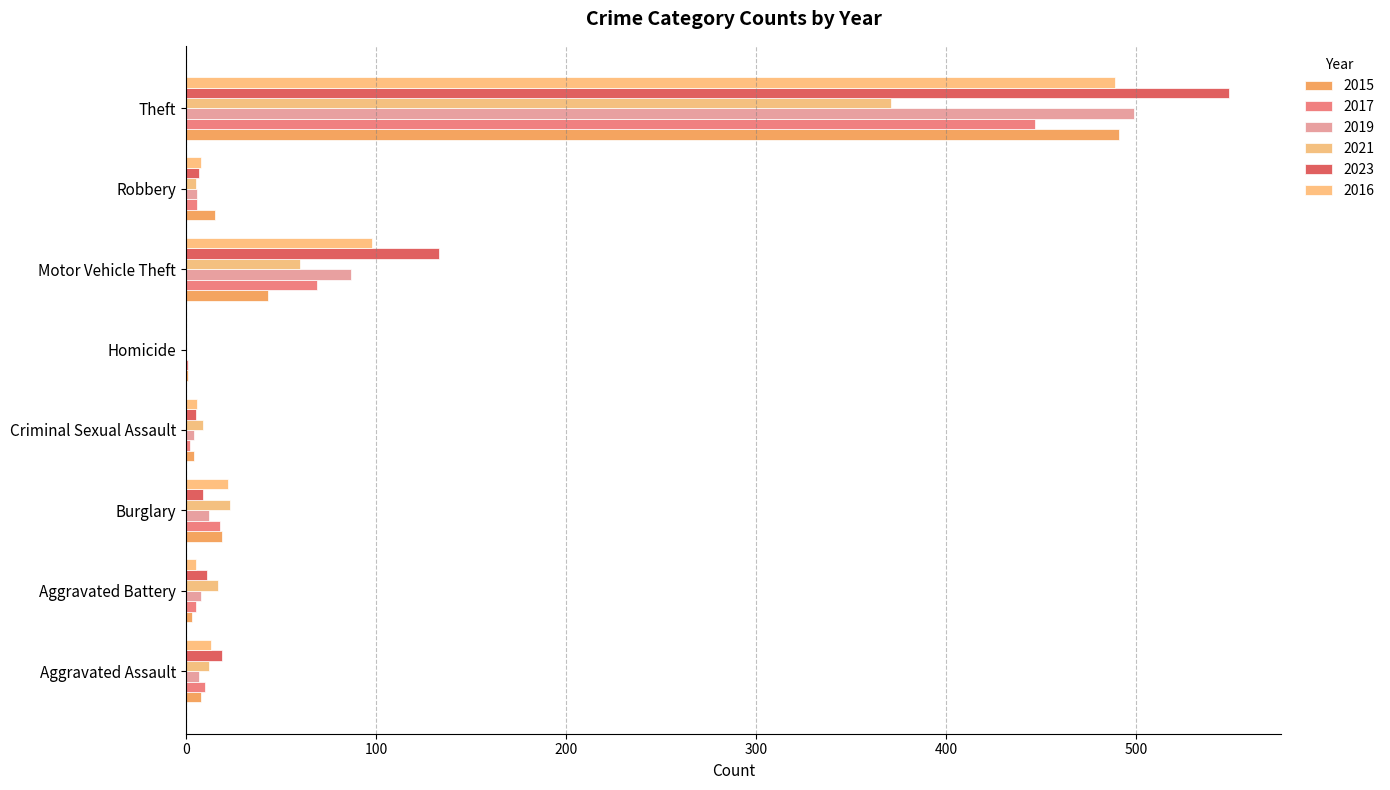

What is the label of the 4th bar from the right?

Homicide